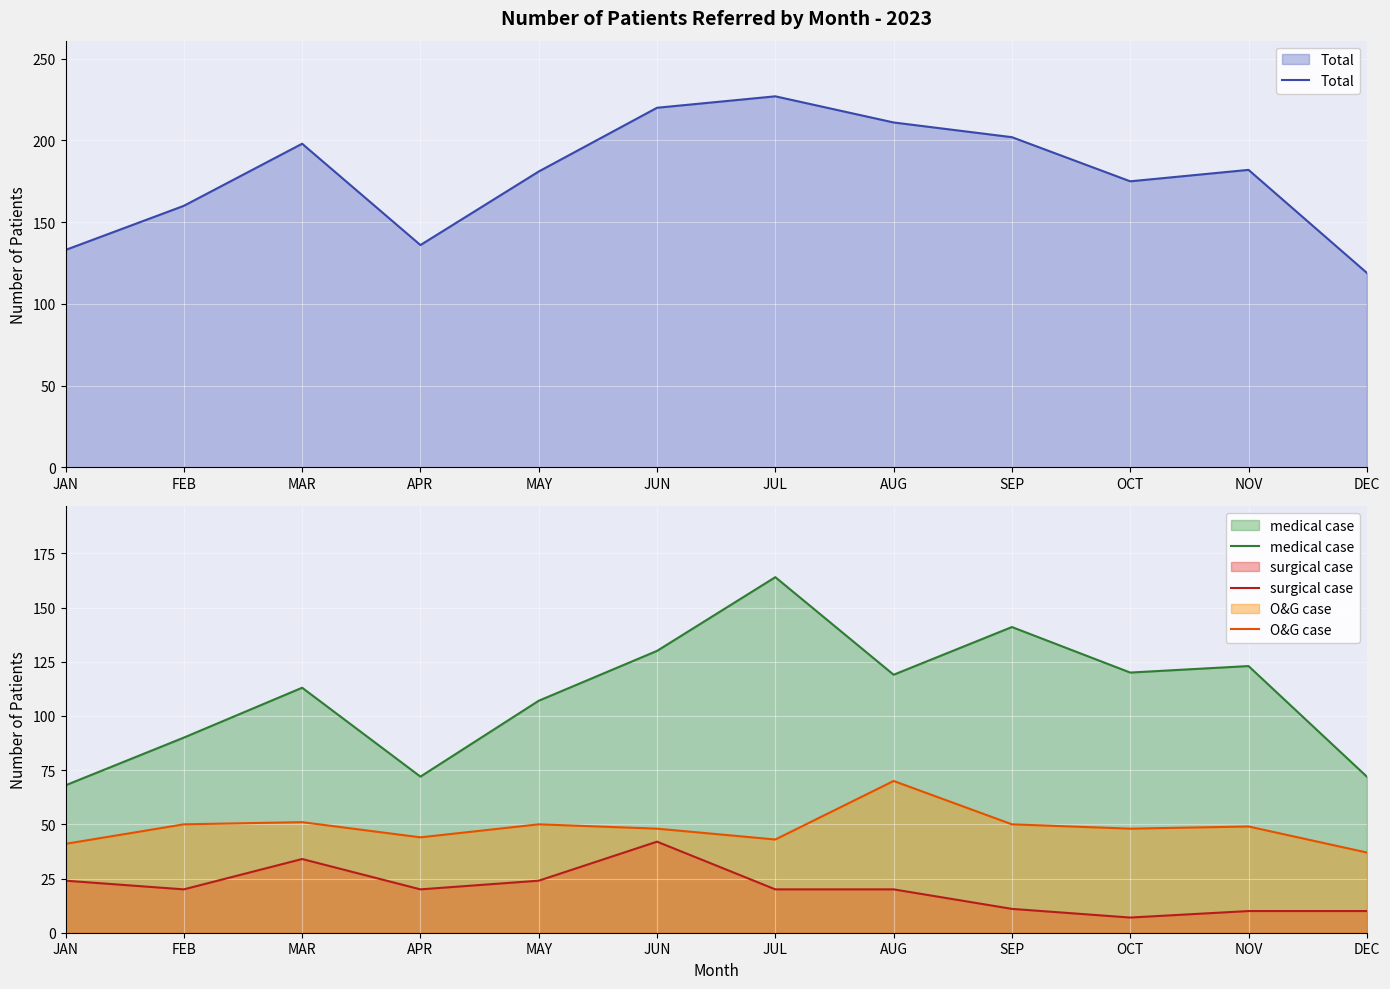

Which category has the highest value in the Total series?

JUL